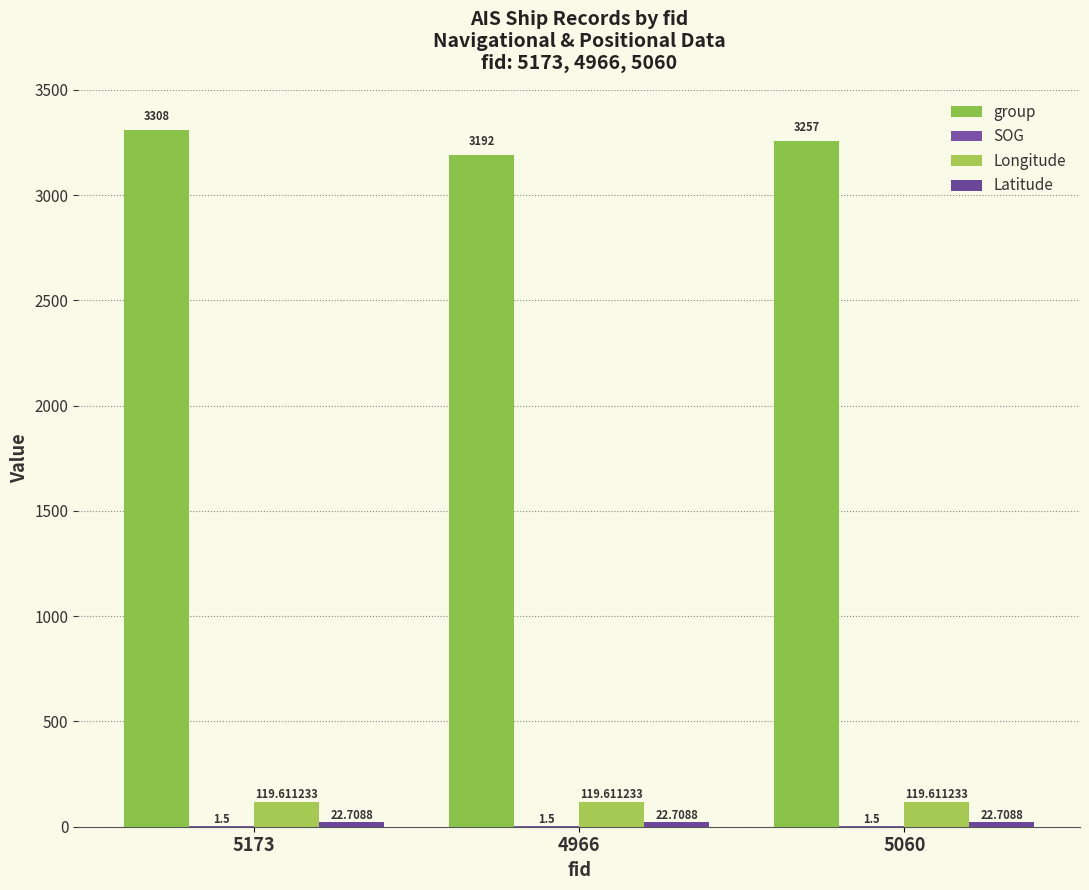

Which category has the lowest value across all series?

5173